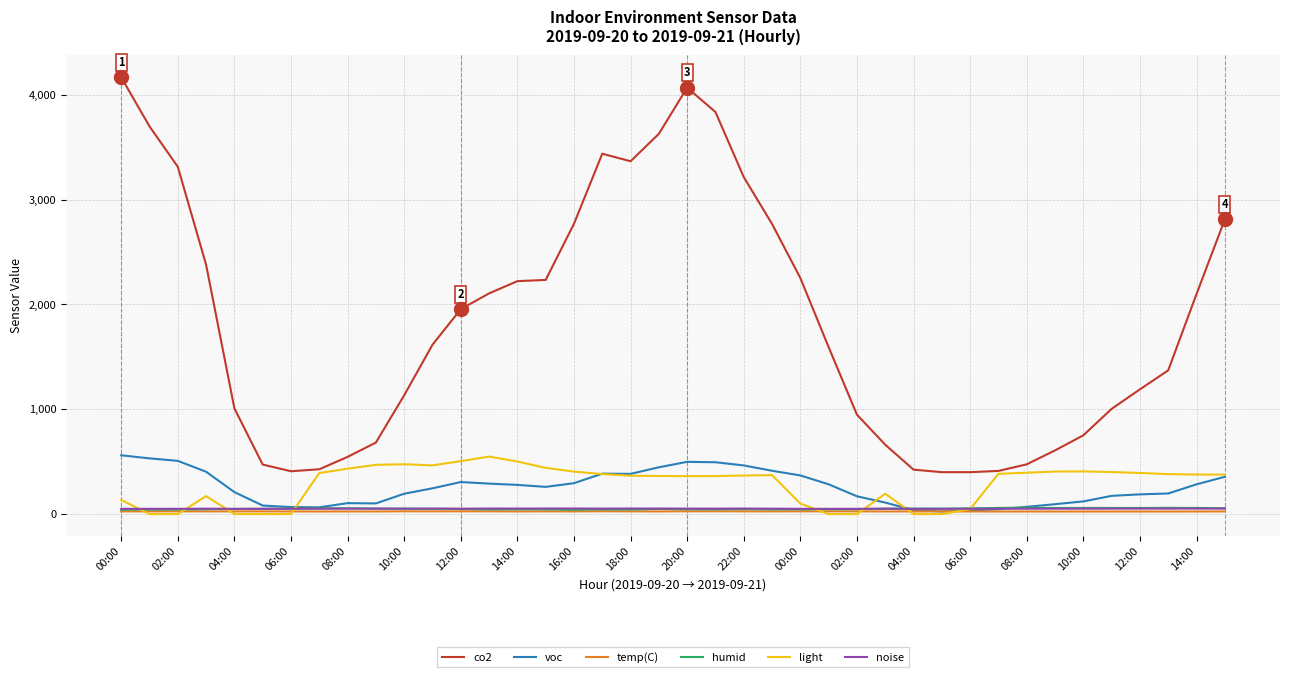

What is the maximum value for voc?

561.2